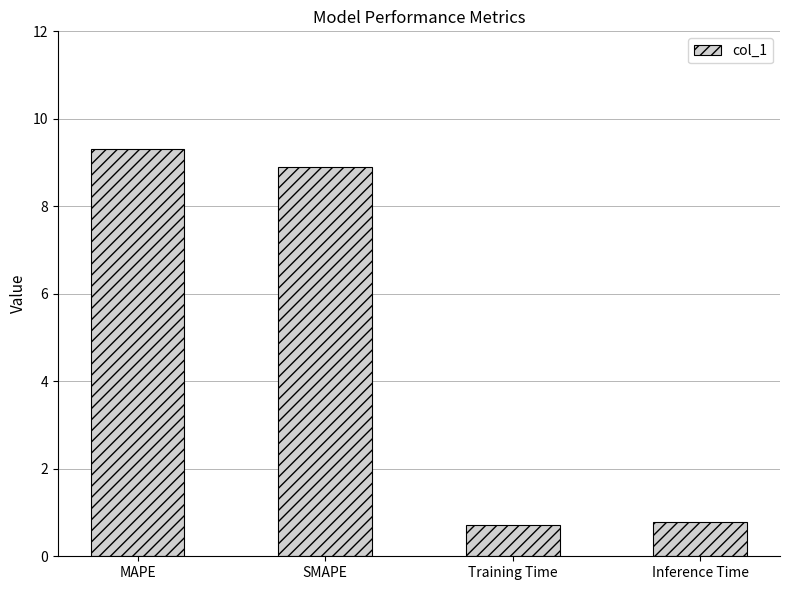

What is the change in value from SMAPE to Inference Time?

-8.1